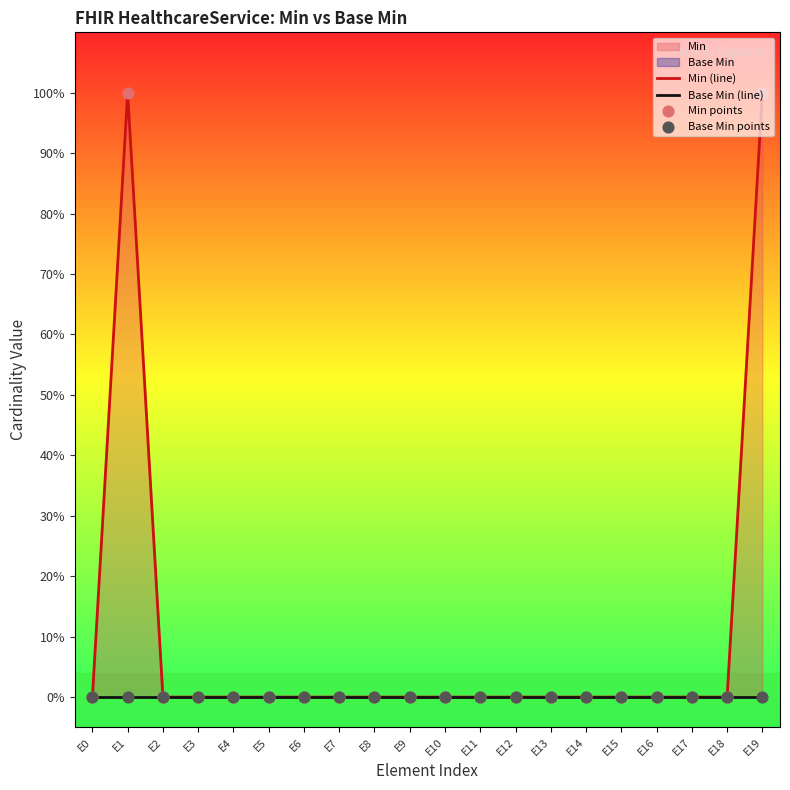

Which series has the widest spread of Y values?

Min (line)